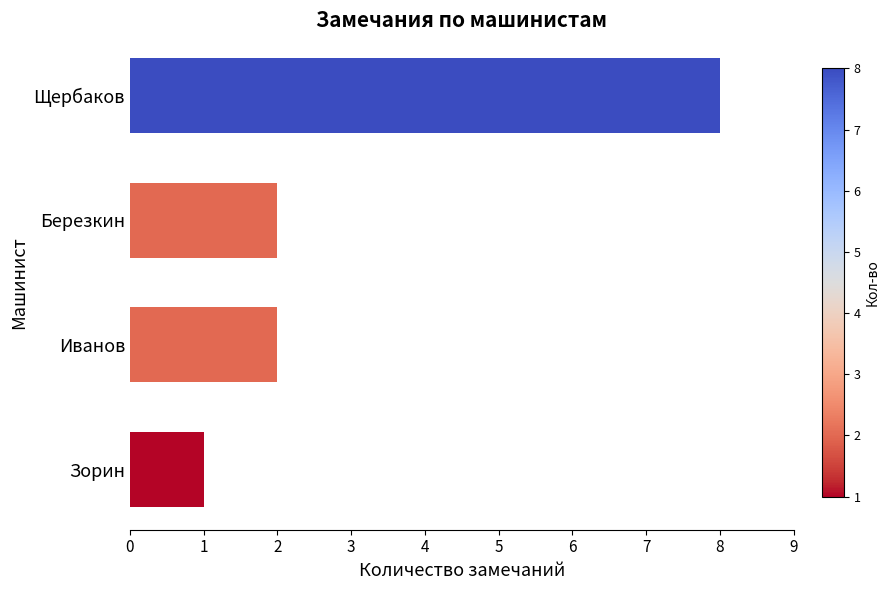

What is the change in value from Щербаков to Зорин?

-7